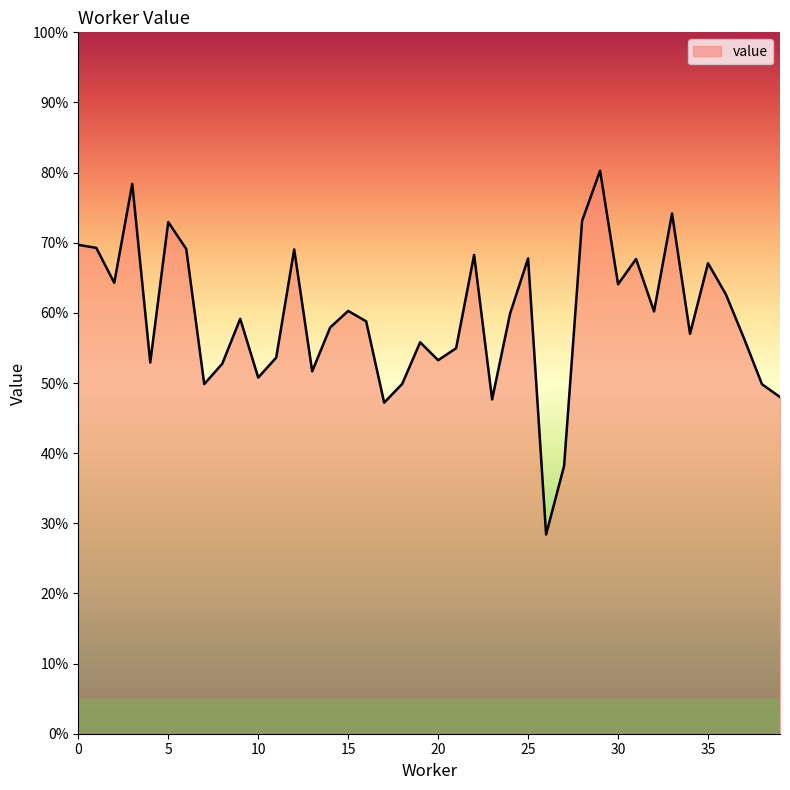

Does the chart display data point markers on the line(s)?

No